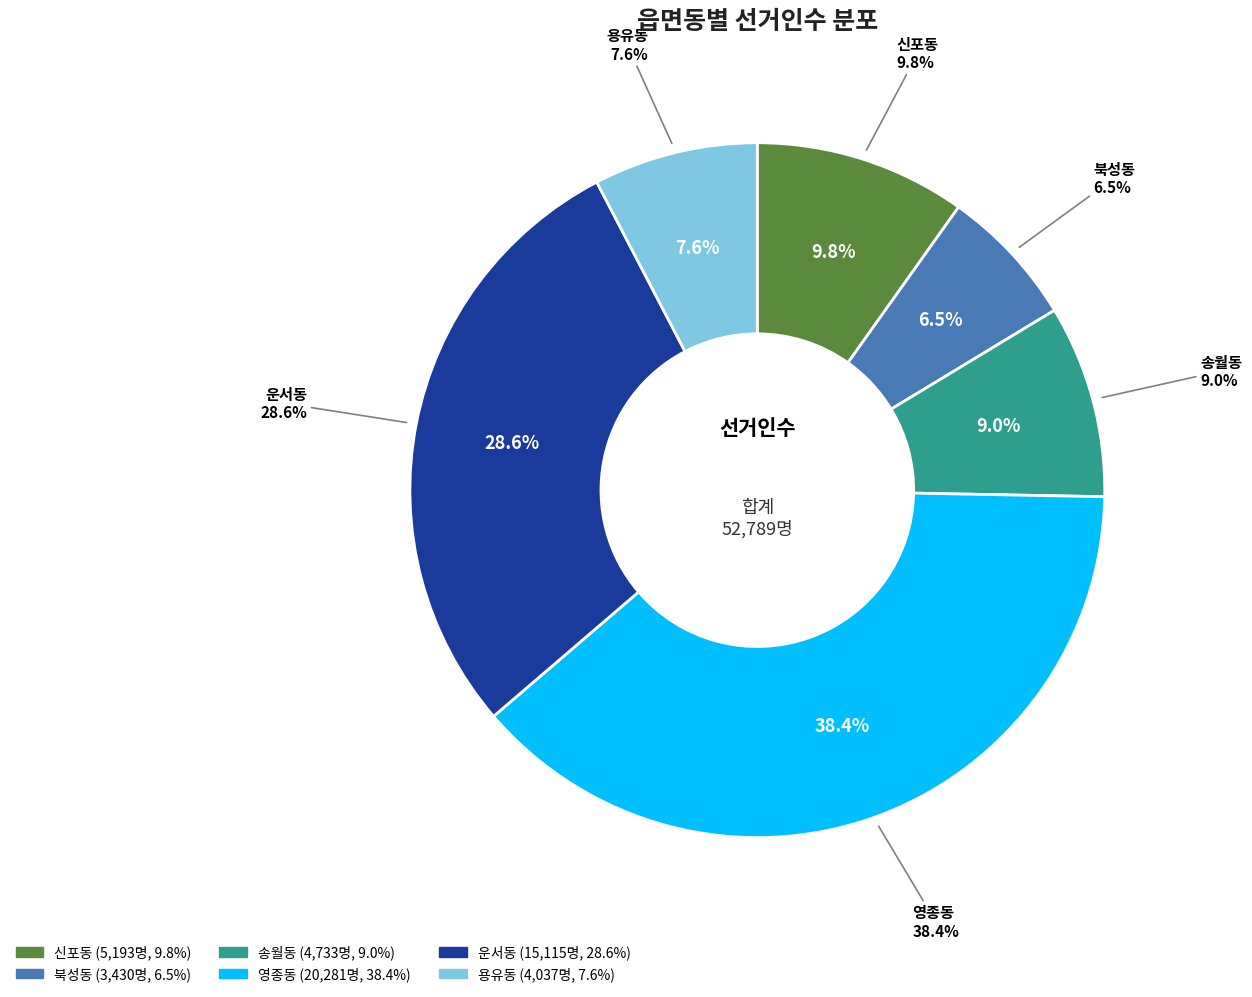

The 북성동 slice represents 19% of the pie. True or false?

False